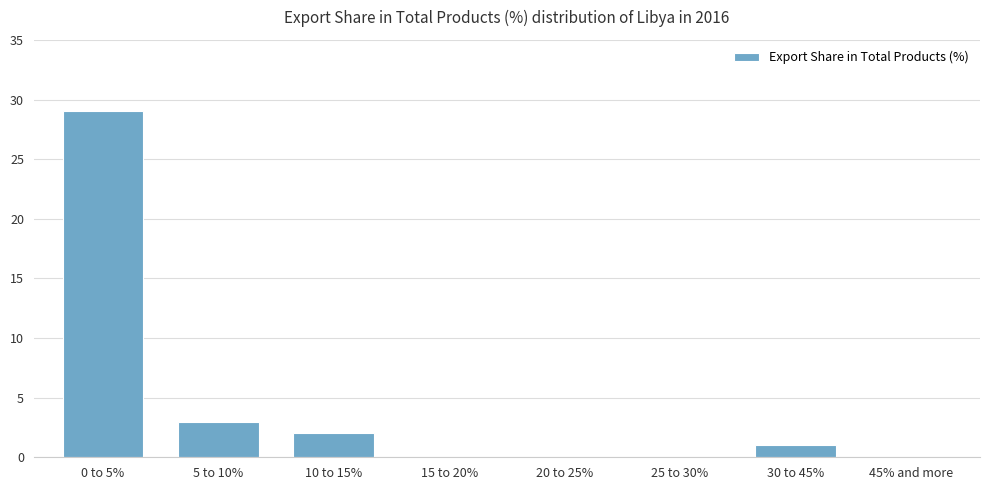

Reading right to left, list all the values displayed in this chart.

45% and more=0	30 to 45%=1	25 to 30%=0	20 to 25%=0	15 to 20%=0	10 to 15%=2	5 to 10%=3	0 to 5%=29